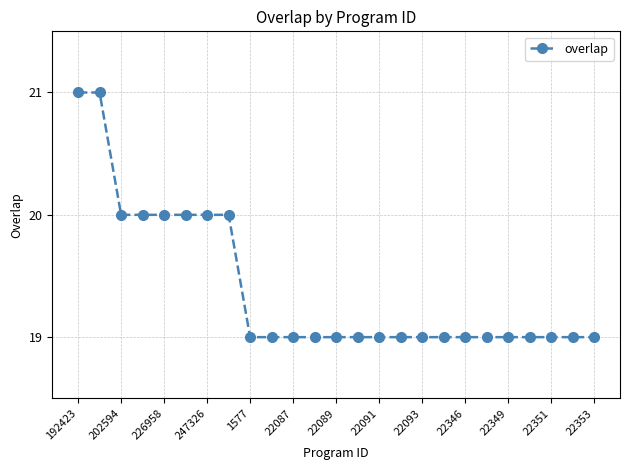

What is the maximum value shown in the chart?

21